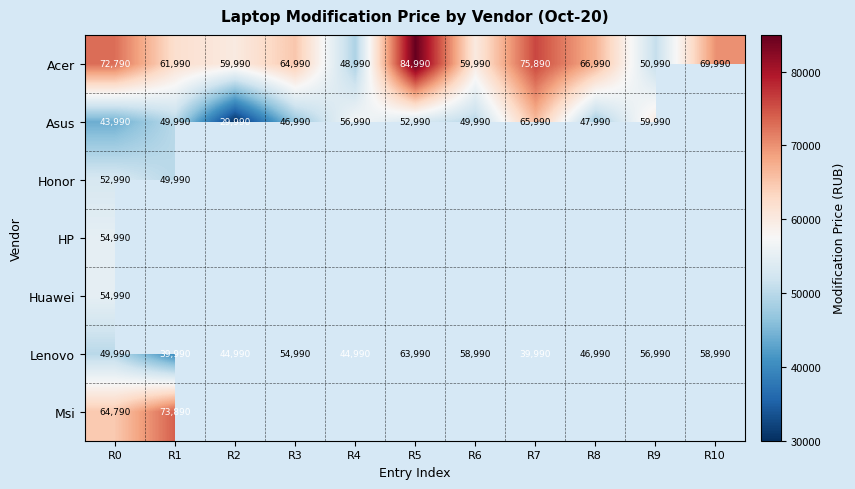

What is the sum of the Asus values at R7 and R9?

125980